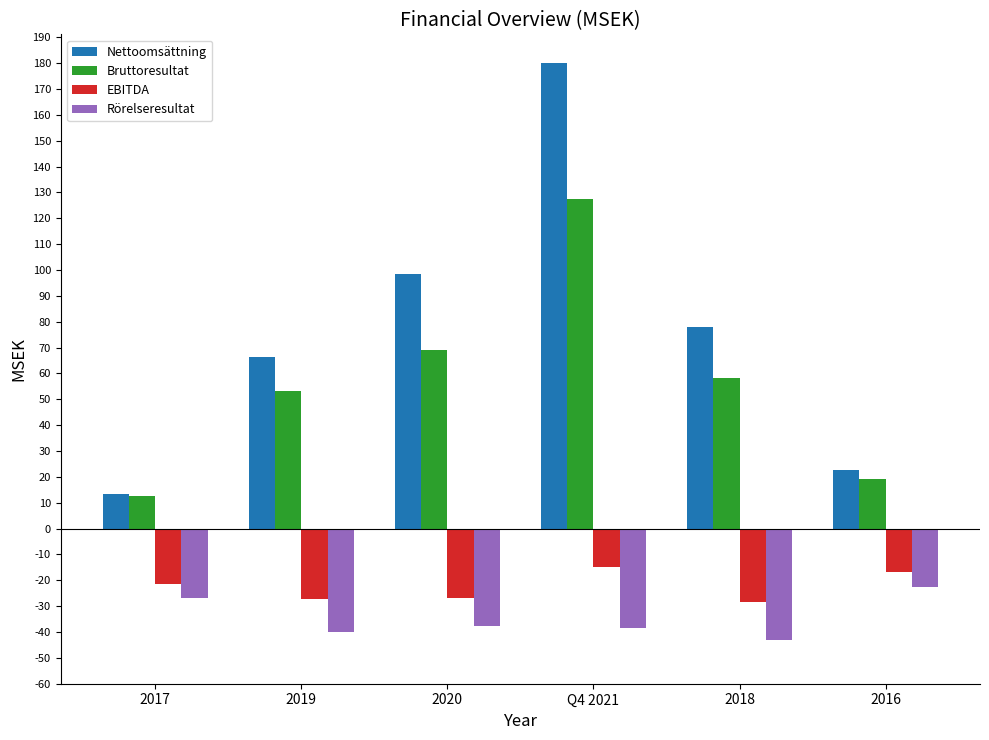

Are the bars horizontal?

No